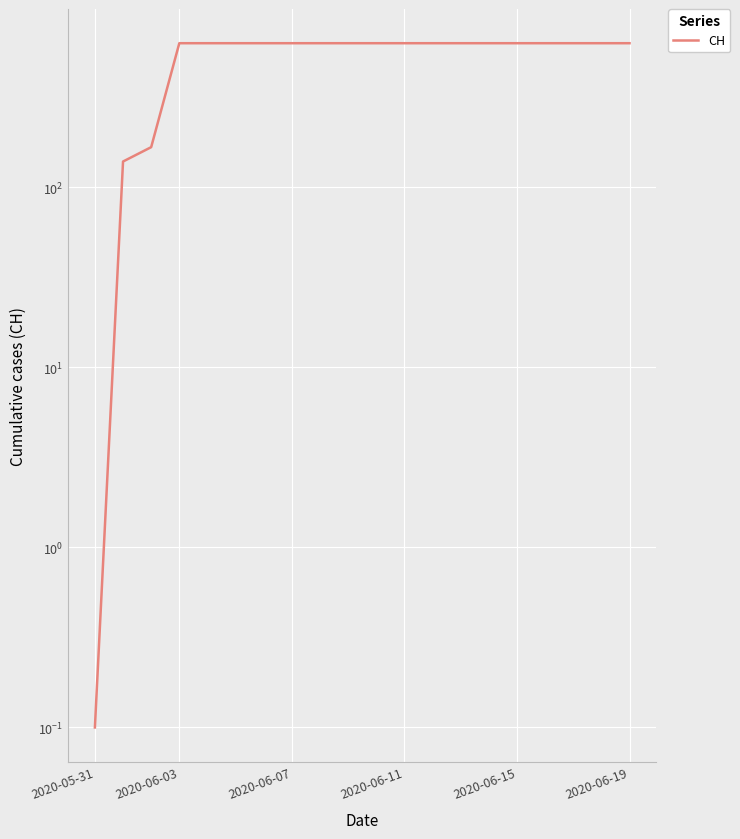

Between 2020-06-15 and 13, which is larger?

2020-06-15